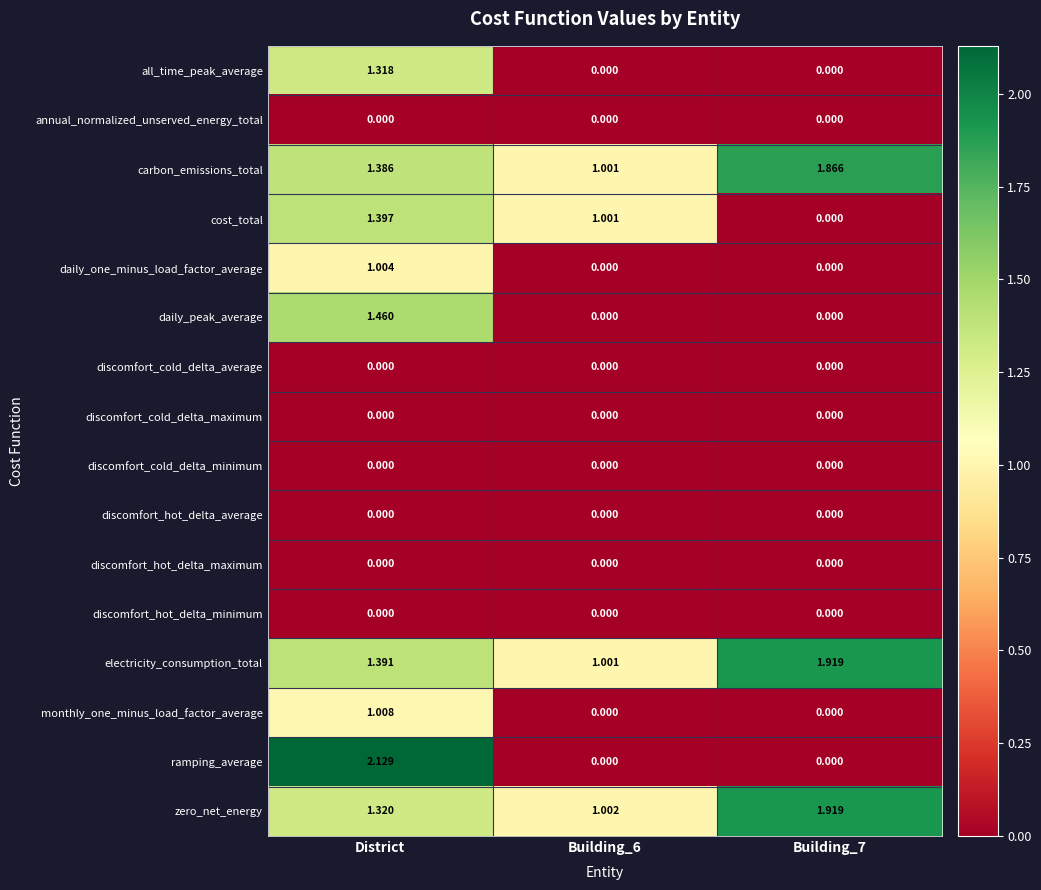

Which series changed the most between District and Building_6?

ramping_average